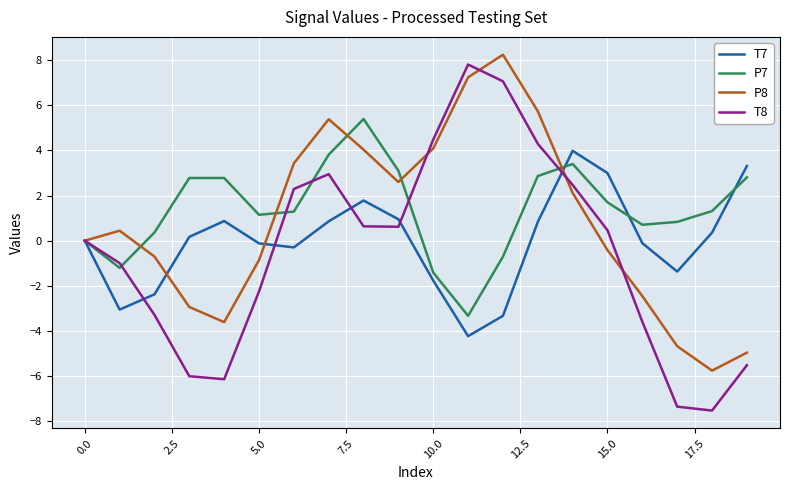

Rank the series by their average value, from highest to lowest.

P7, P8, T7, T8